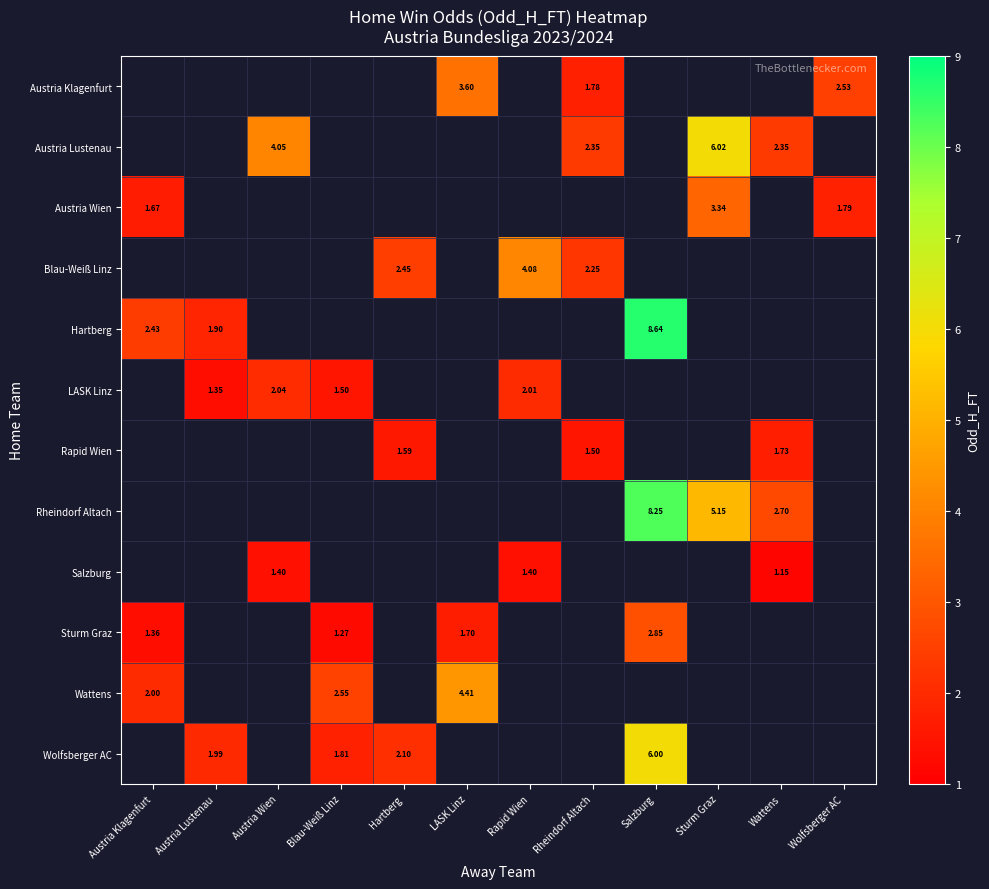

What is the greatest value displayed?

8.6